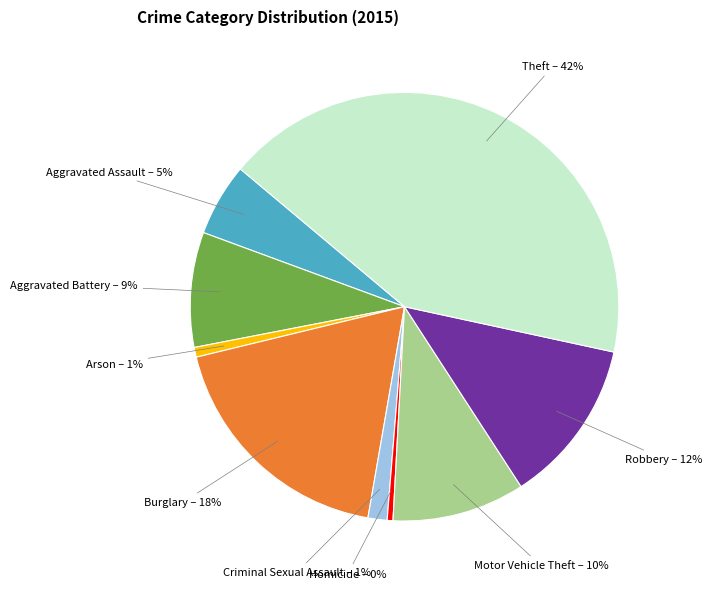

How many slices are in this pie chart?

9